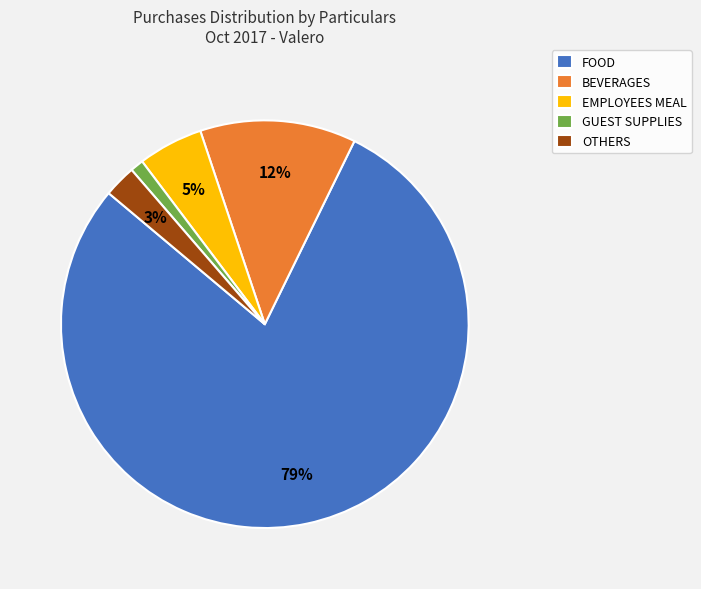

Rank the categories by value from highest to lowest.

FOOD, BEVERAGES, EMPLOYEES MEAL, OTHERS, GUEST SUPPLIES